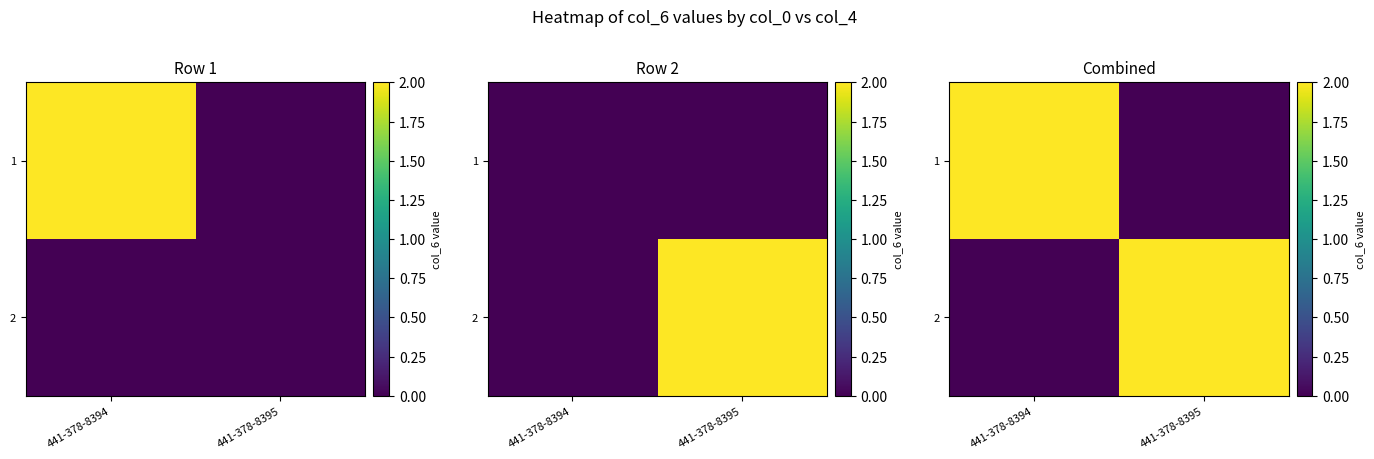

What is the sum of the 1 values at 441-378-8394 and 441-378-8395?

2